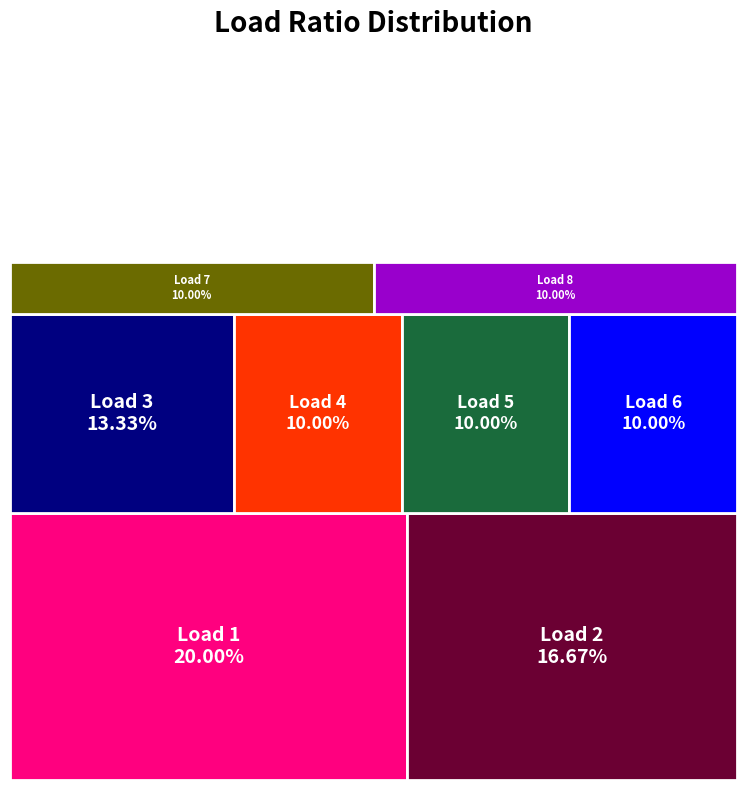

Reading left to right, list all the values displayed in this chart.

0.2	0.2	0.1	0.1	0.1	0.1	0.1	0.1